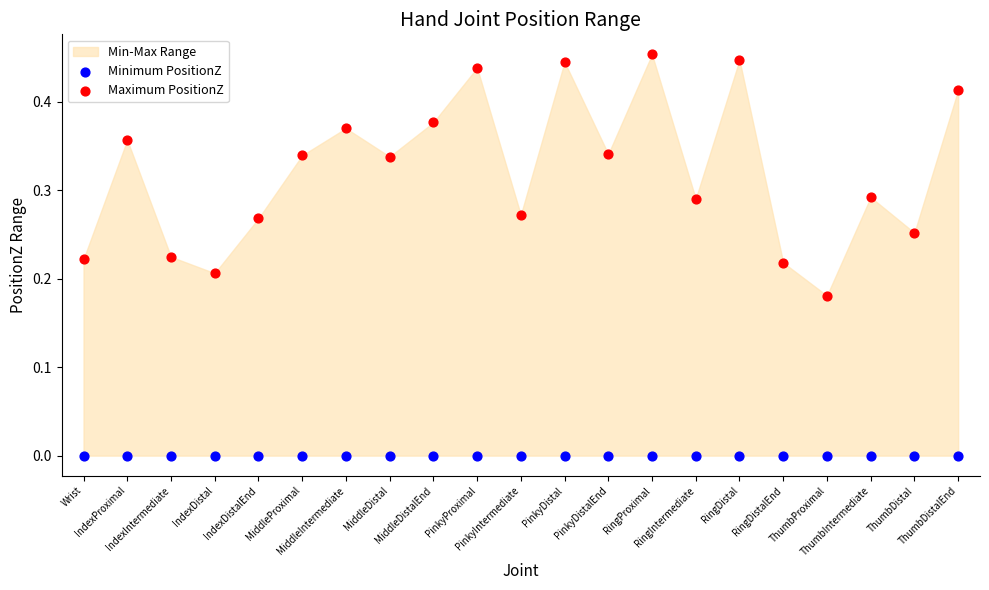

Which series contains the highest Y value?

Maximum PositionZ